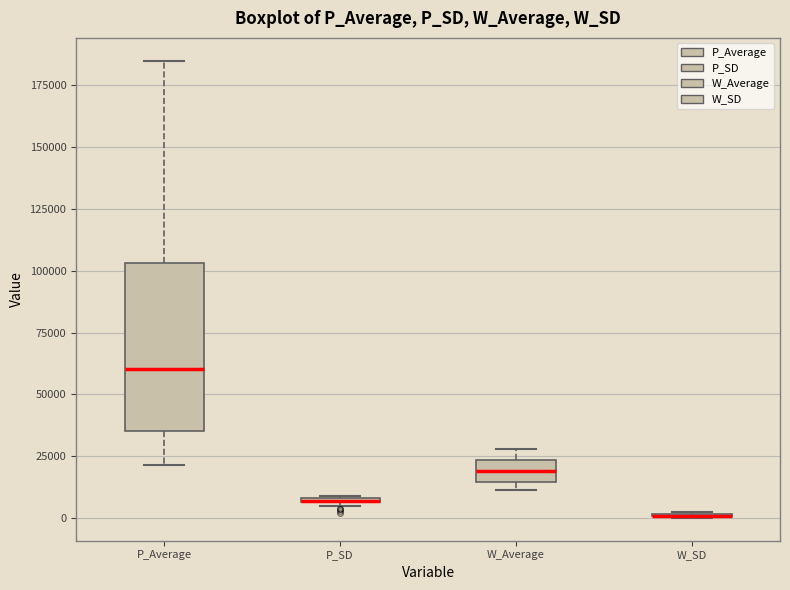

Where is the lower edge of the box for P_SD on the y-axis? The values are not printed on the chart, so give them approximately, as read against the axis.

5000